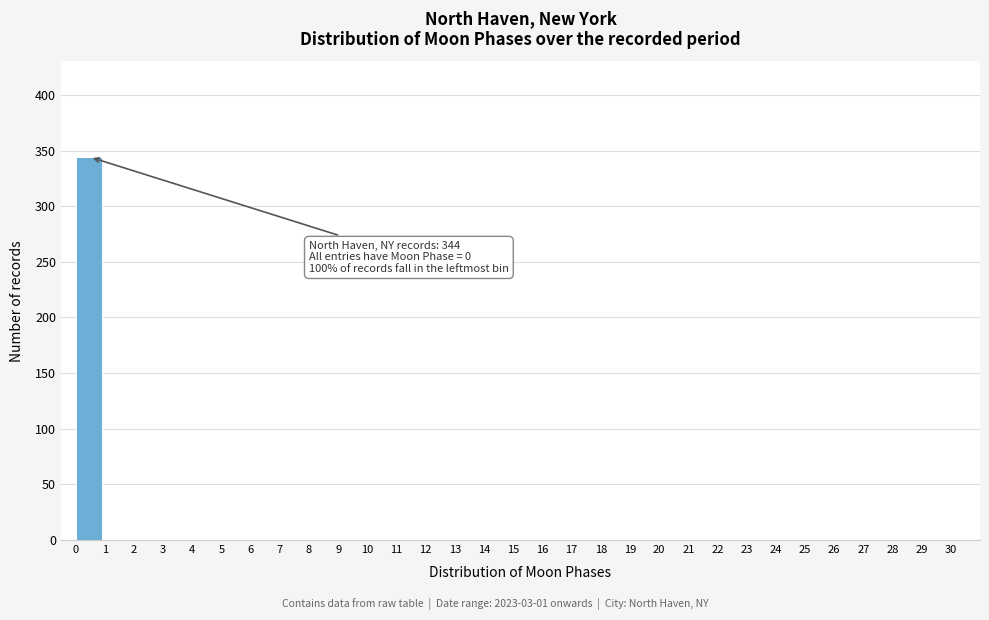

Which range on the x-axis has the tallest bar?

0 to 1